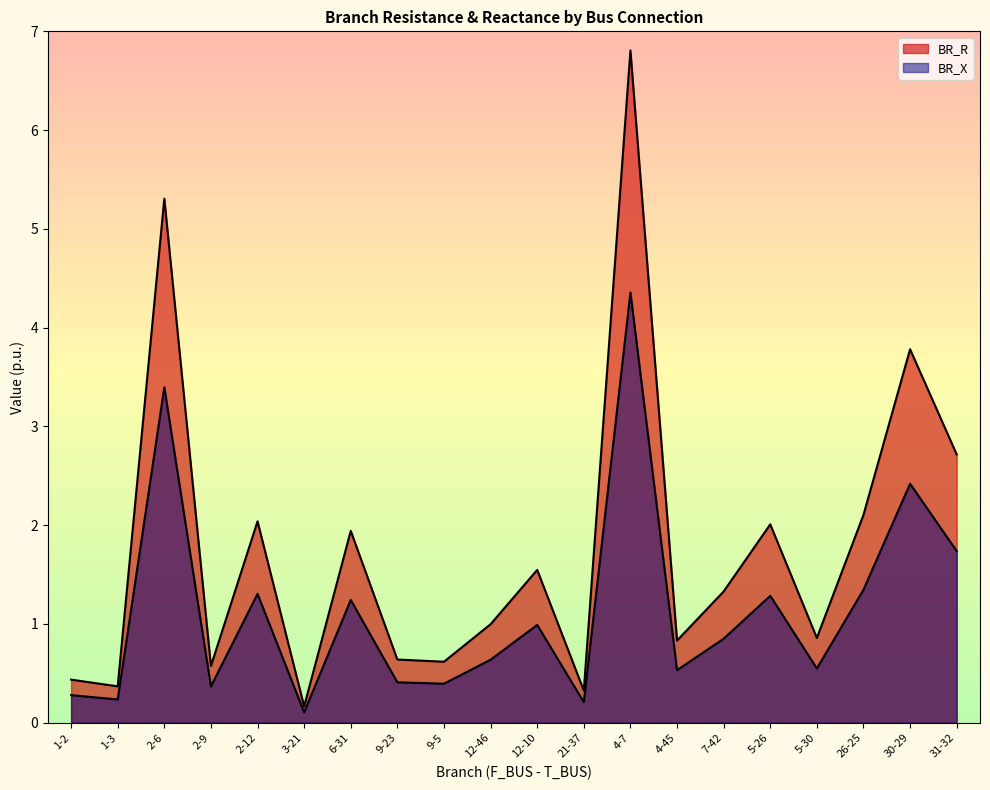

Does the chart display data point markers on the line(s)?

No